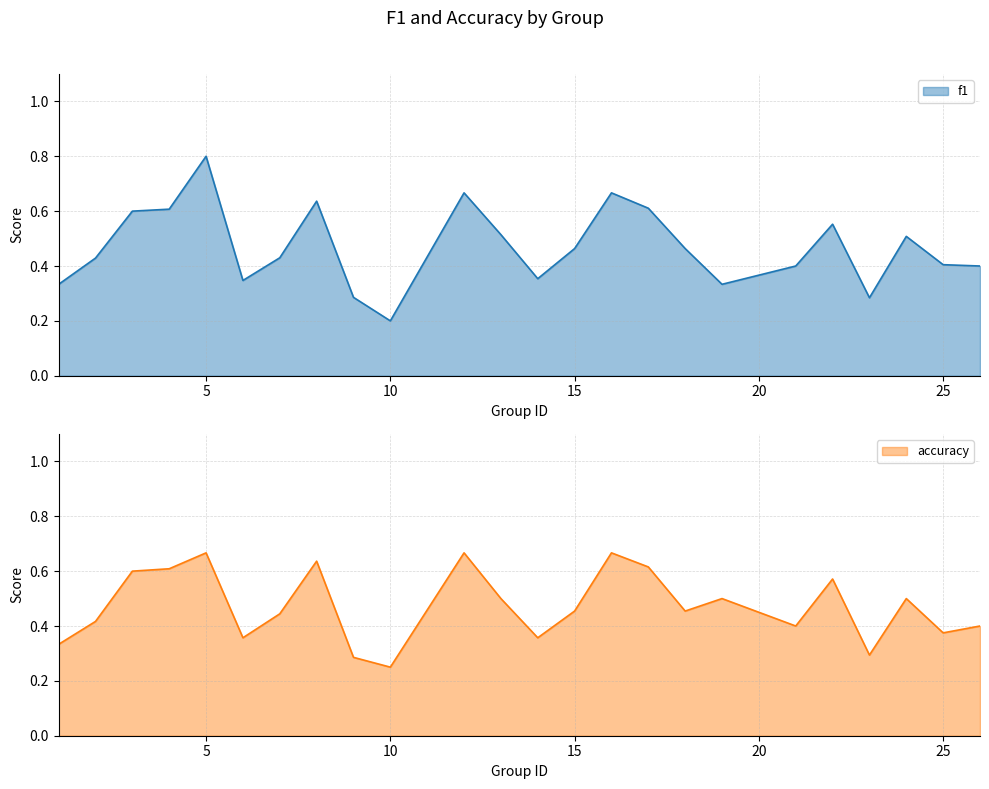

Reading right to left, list all the values displayed in this chart.

f1: 0.4	0.4	0.5	0.3	0.6	0.4	0.3	0.5	0.6	0.7	0.5	0.4	0.5	0.7	0.2	0.3	0.6	0.4	0.3	0.8	0.6	0.6	0.4	0.3
accuracy: 0.4	0.4	0.5	0.3	0.6	0.4	0.5	0.5	0.6	0.7	0.5	0.4	0.5	0.7	0.2	0.3	0.6	0.4	0.4	0.7	0.6	0.6	0.4	0.3